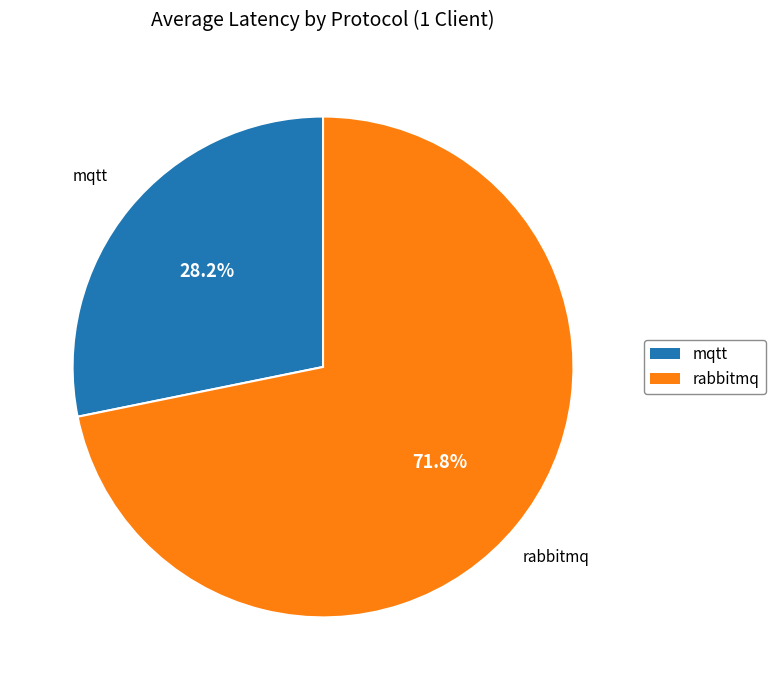

To the nearest percent, what portion does rabbitmq represent?

72%